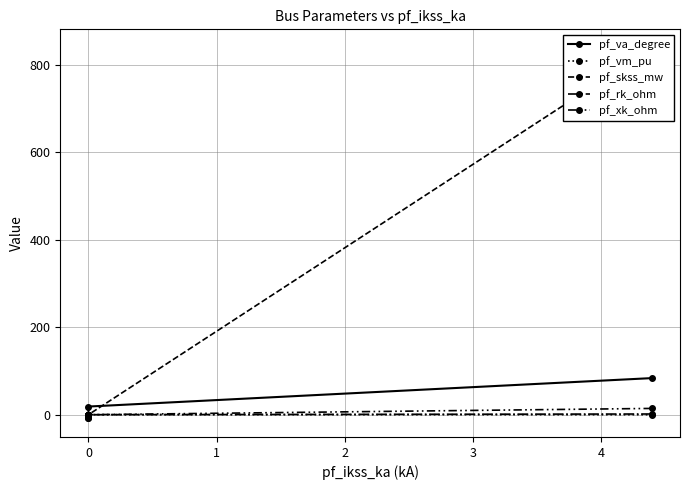

How many data points in pf_vm_pu are above 0?

4